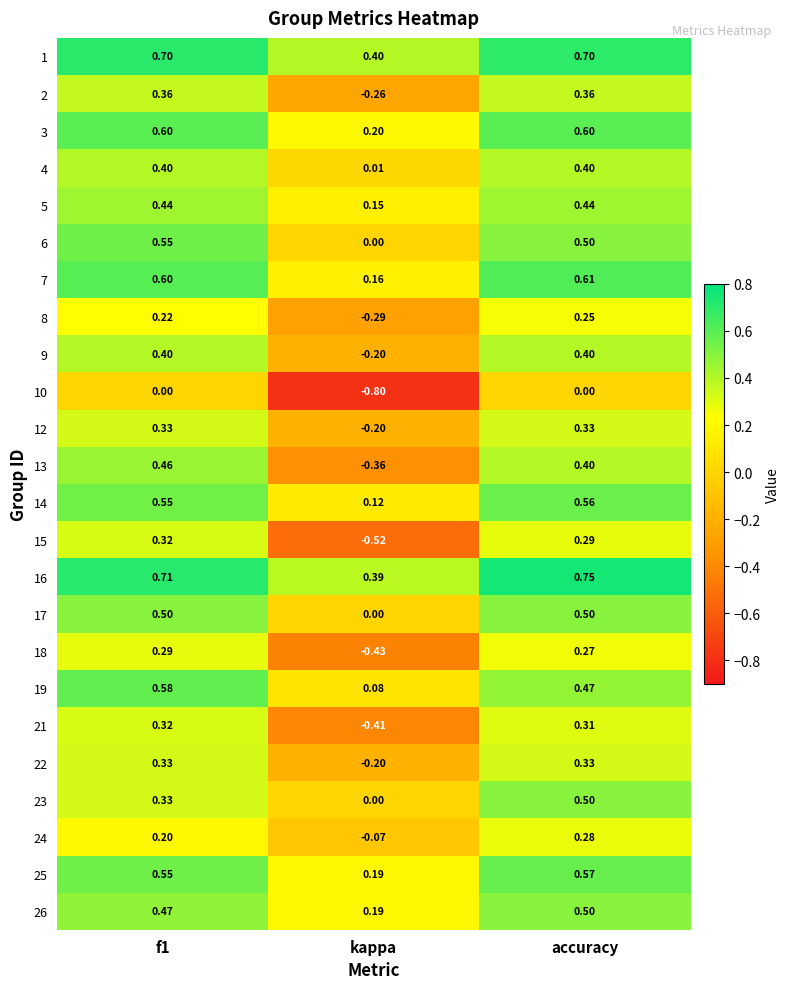

Is the value of 19 at kappa greater than the value of 13 at accuracy?

No